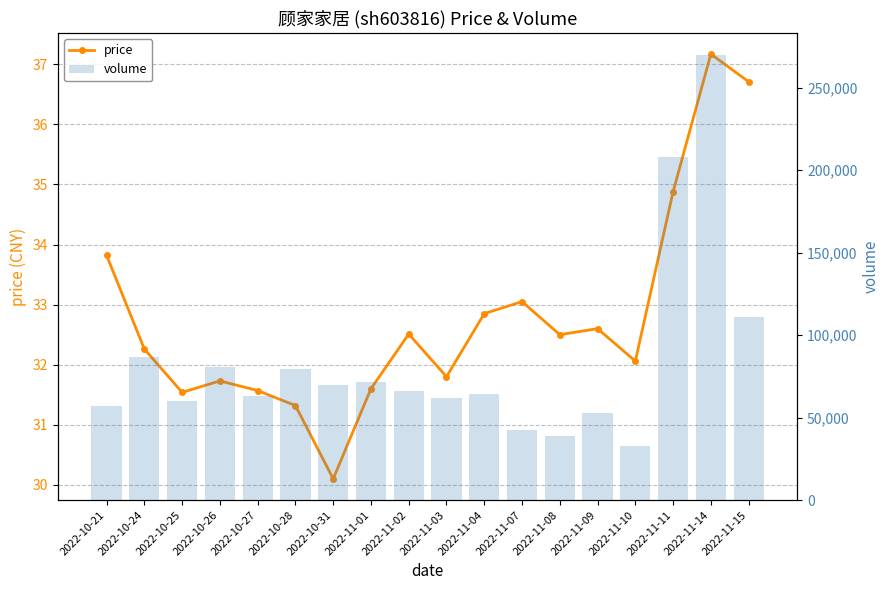

What is the sum of all volume values?

1515903.0